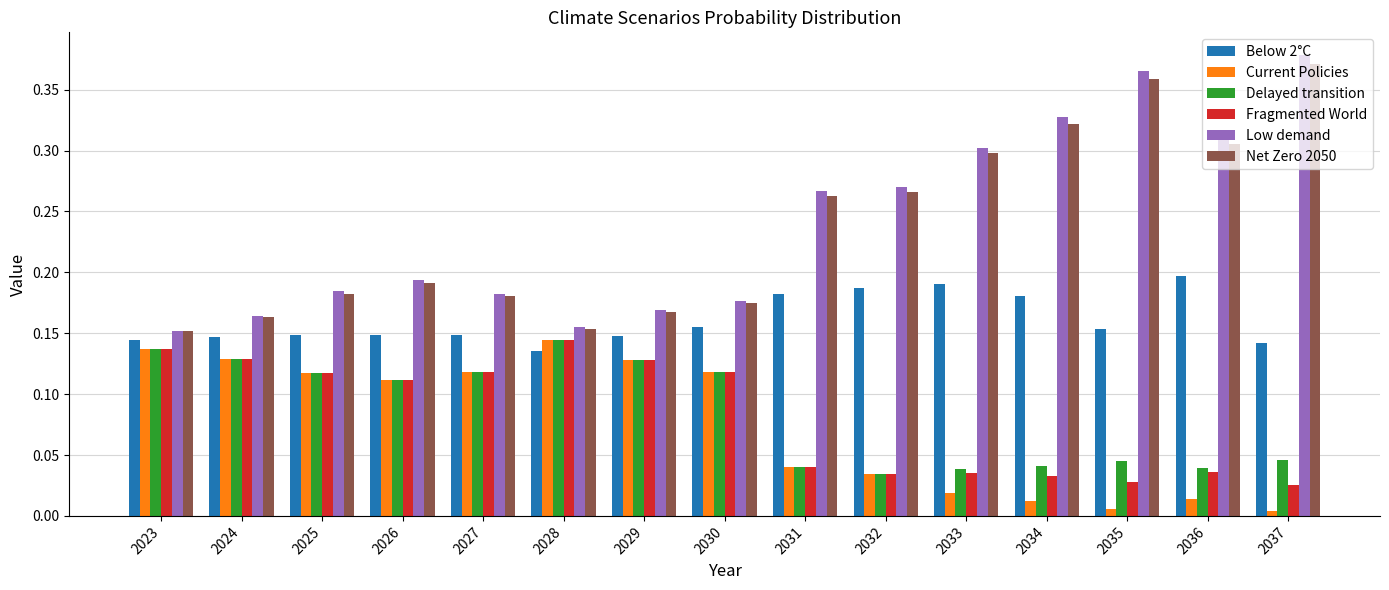

What is the sum of all Below 2°C values?

2.4